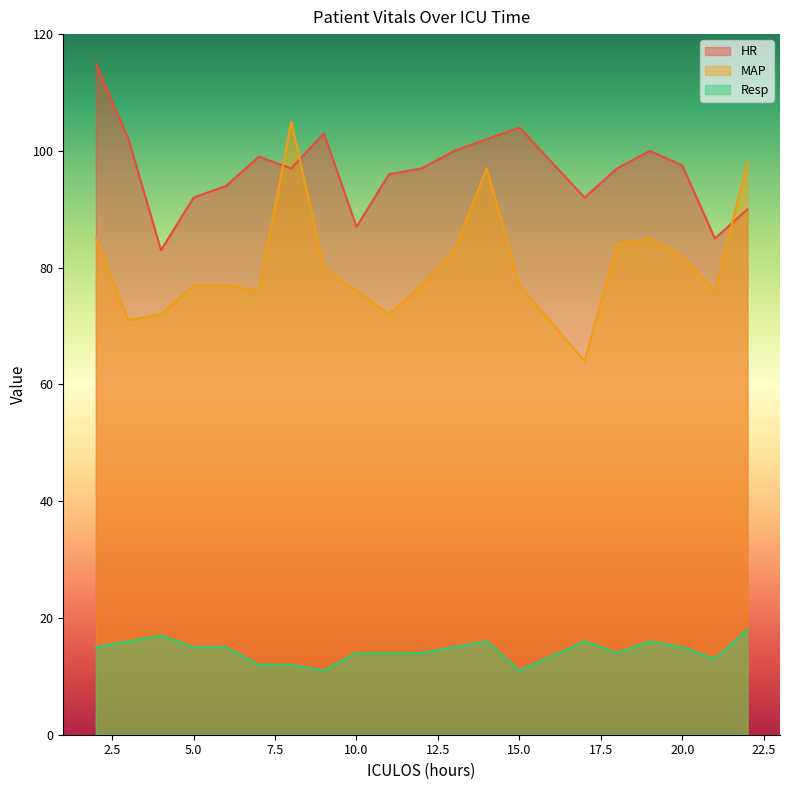

At which category is the sum across all series the highest?

2